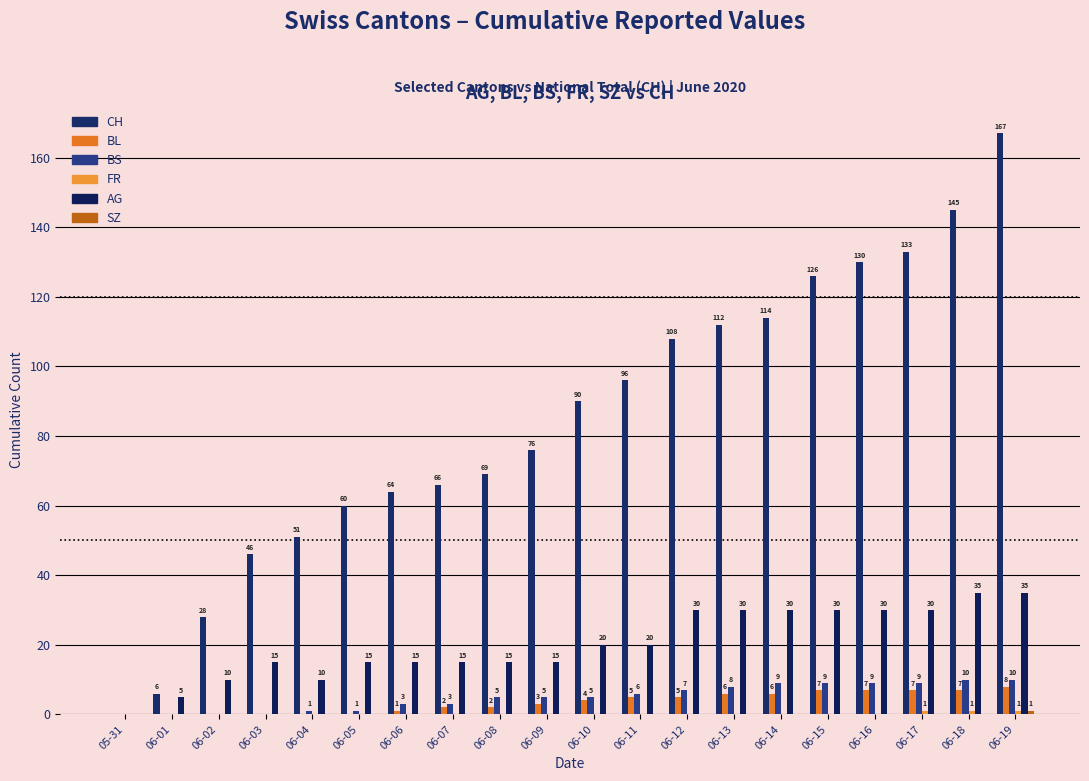

The value of AG at 06-02 is 13. True or false?

False